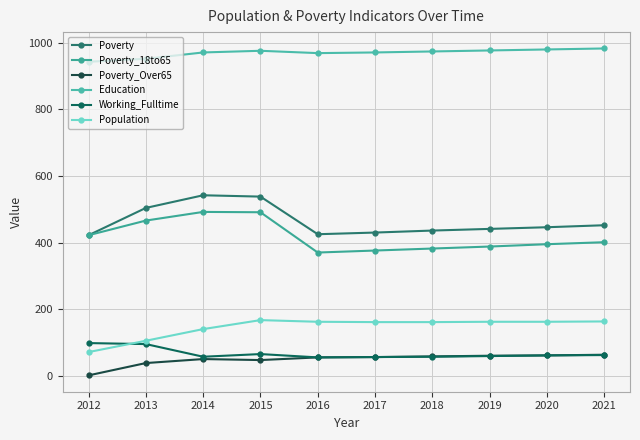

Rank the categories by Population value from highest to lowest.

2015, 2021, 2016, 2019, 2020, 2017, 2018, 2014, 2013, 2012